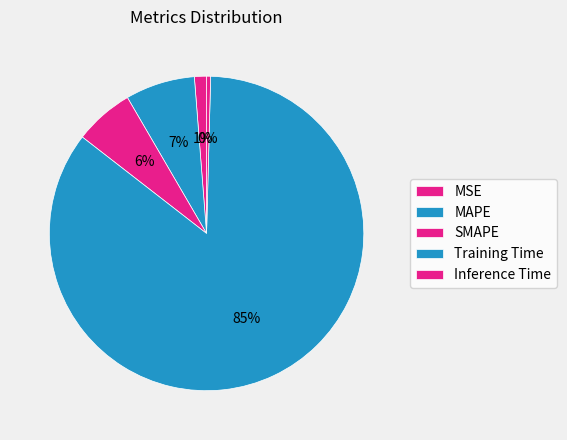

Count the number of slices in the pie.

5